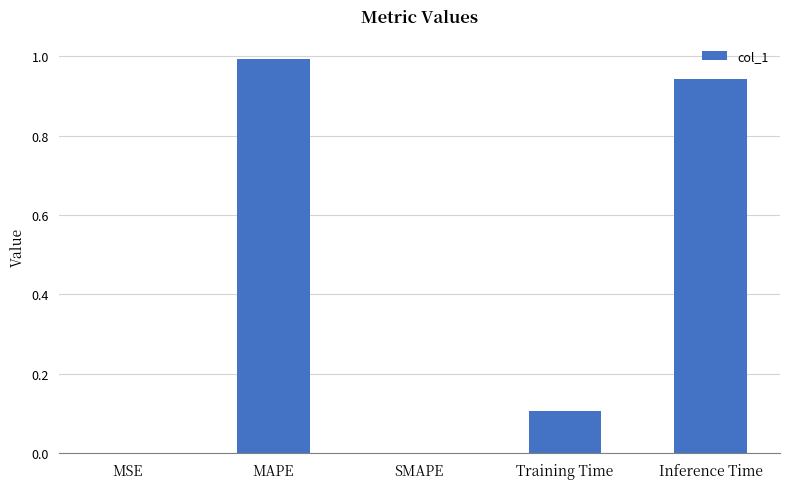

How many distinct data groups are displayed?

1